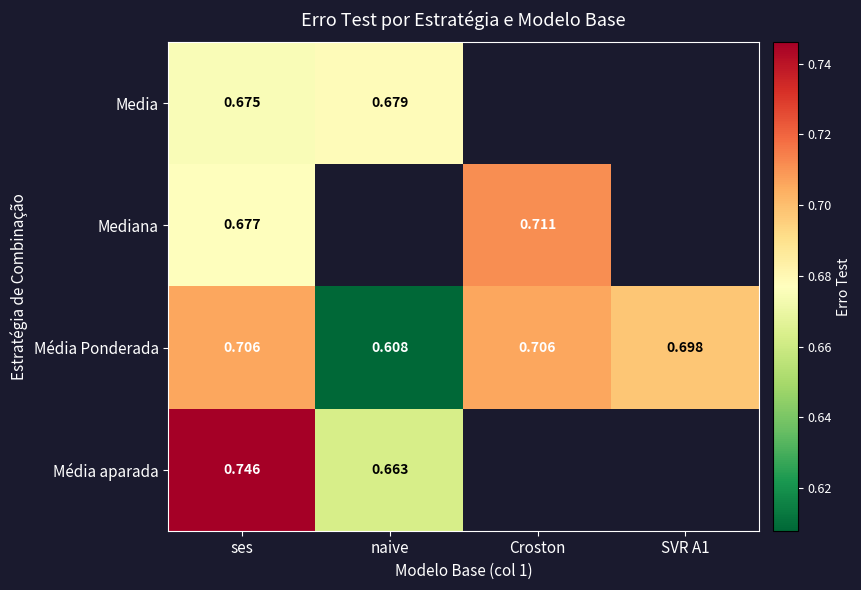

Where is Média Ponderada nearest to the value 0?

naive